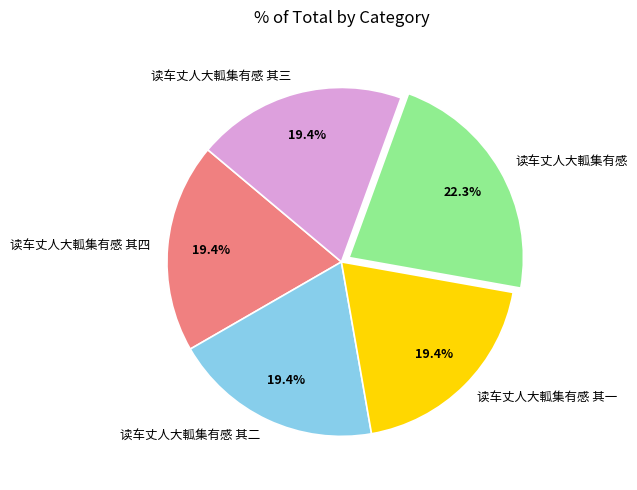

Which has a higher value, 读车丈人大軱集有感 or 读车丈人大軱集有感 其四?

读车丈人大軱集有感